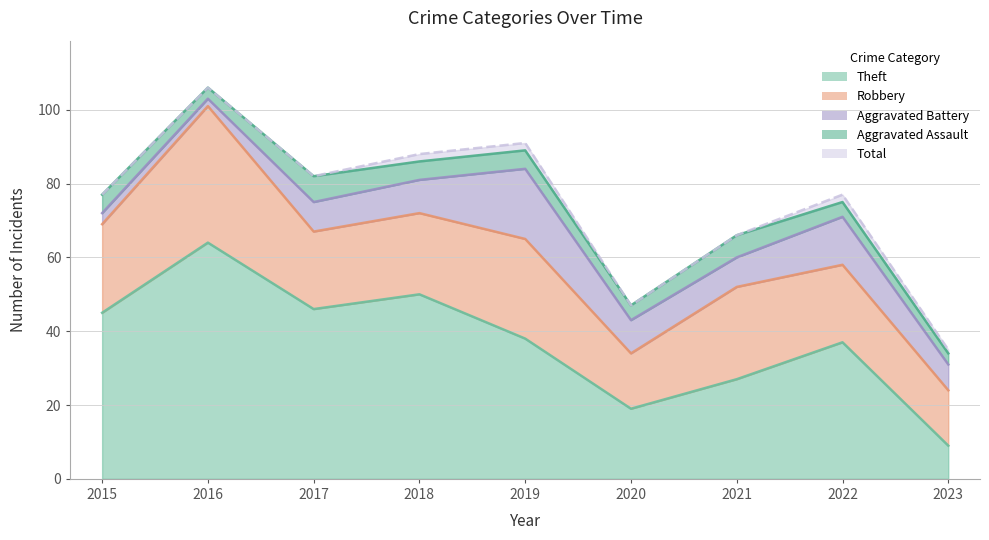

What is the difference between the maximum and minimum values in the Total series?

71